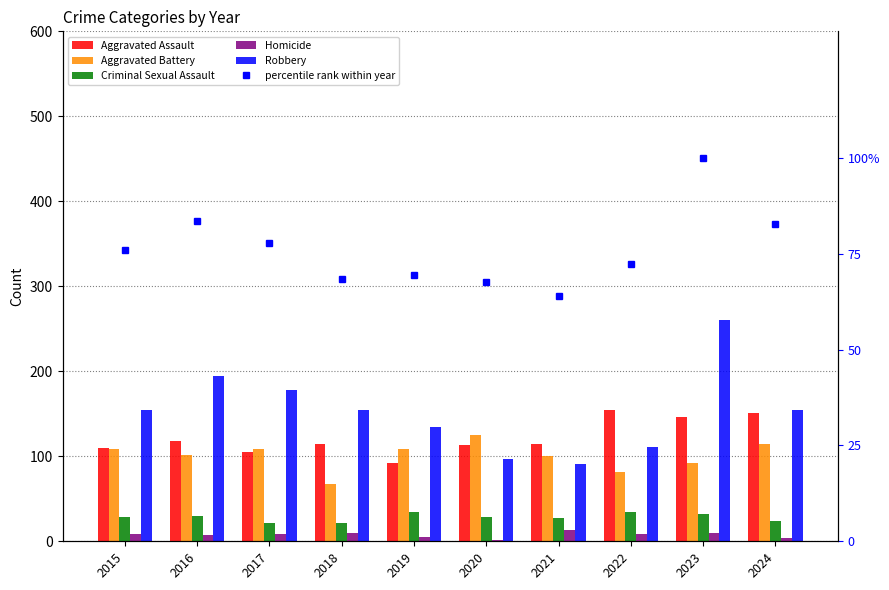

What is the value of the Robbery bar at the 3rd from the left?

178.0